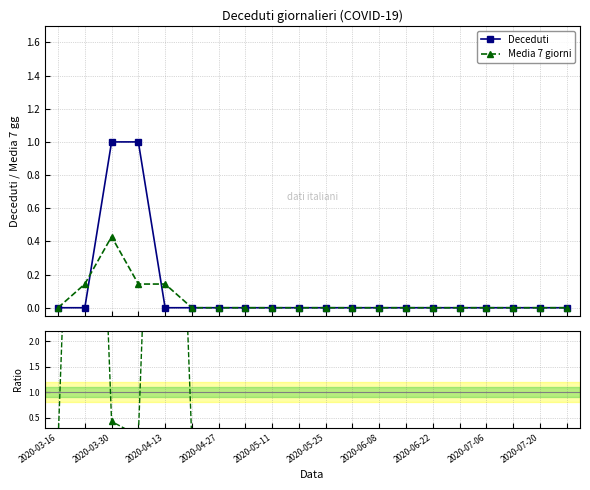

Between 2020-03-30 and 10, which series saw the biggest shift?

Ratio